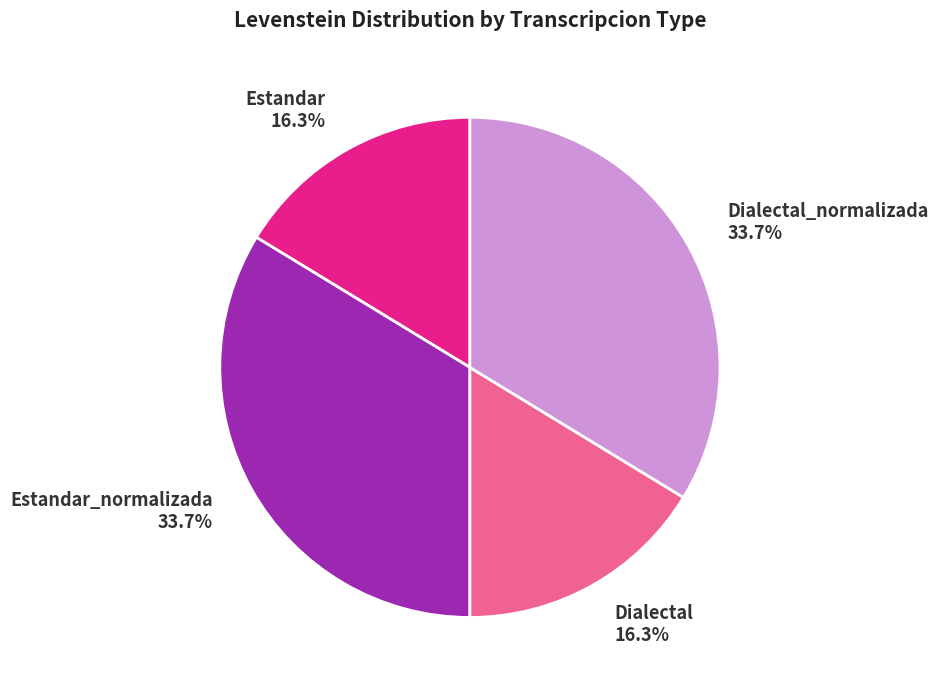

How many slices are in this pie chart?

4